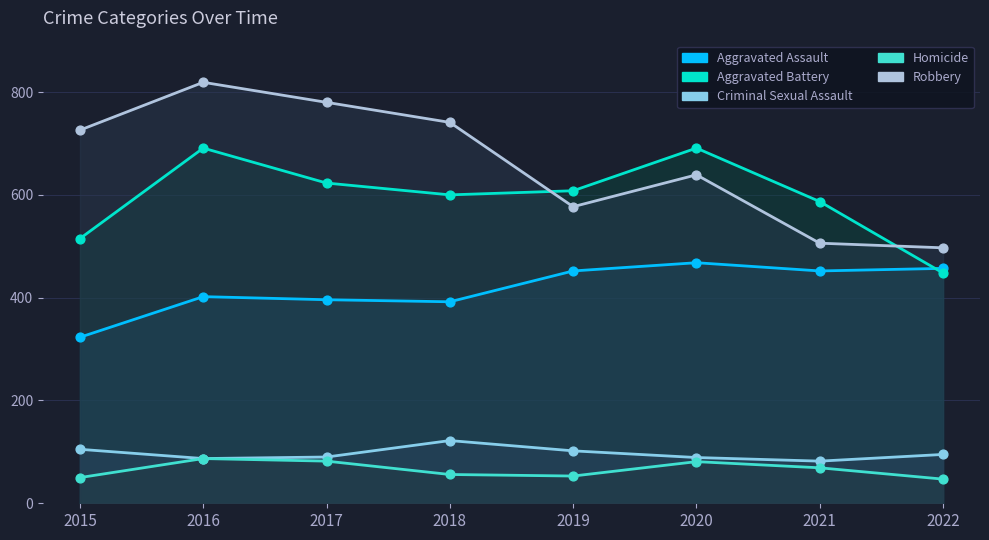

Which series reaches the maximum Y coordinate?

Robbery